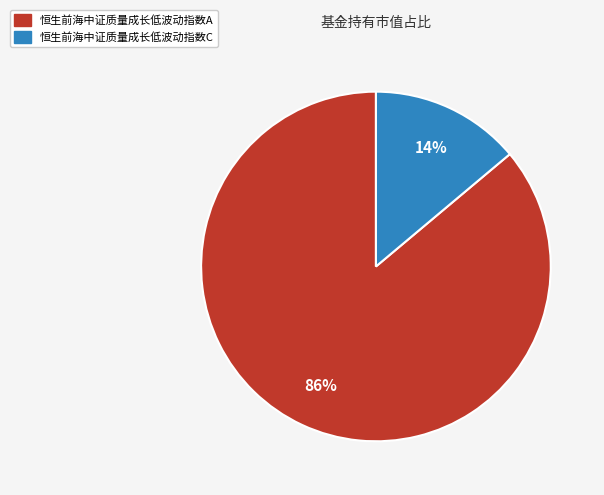

To the nearest percent, what portion does 恒生前海中证质量成长低波动指数A represent?

86%